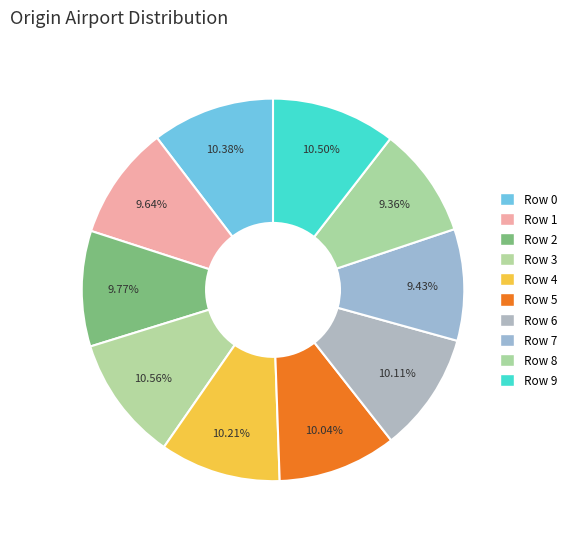

To the nearest percent, what is the difference between the largest and smallest slice percentages?

1%